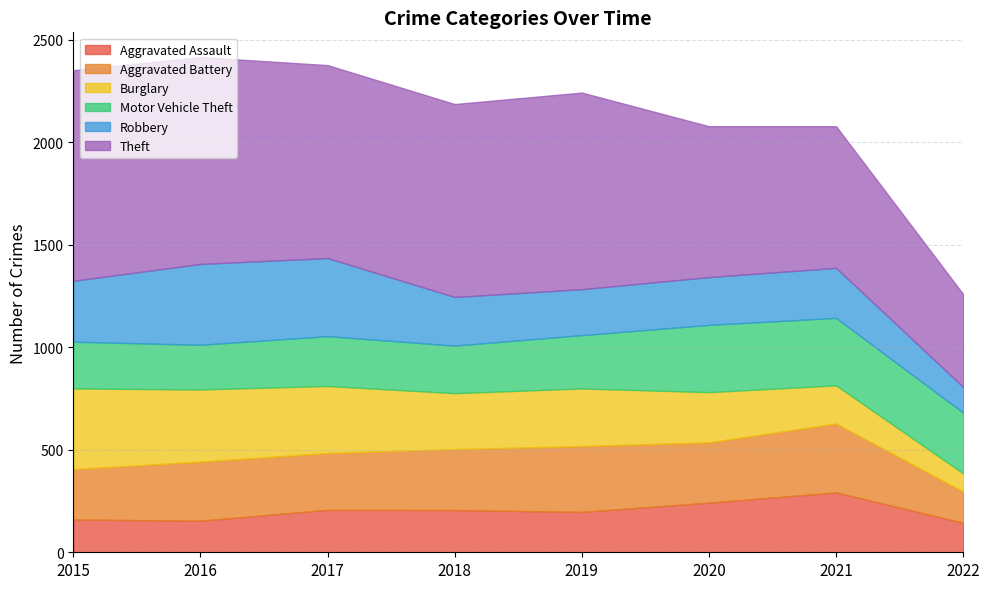

At 2020, list the series in order from smallest to largest.

Robbery, Aggravated Assault, Burglary, Aggravated Battery, Motor Vehicle Theft, Theft